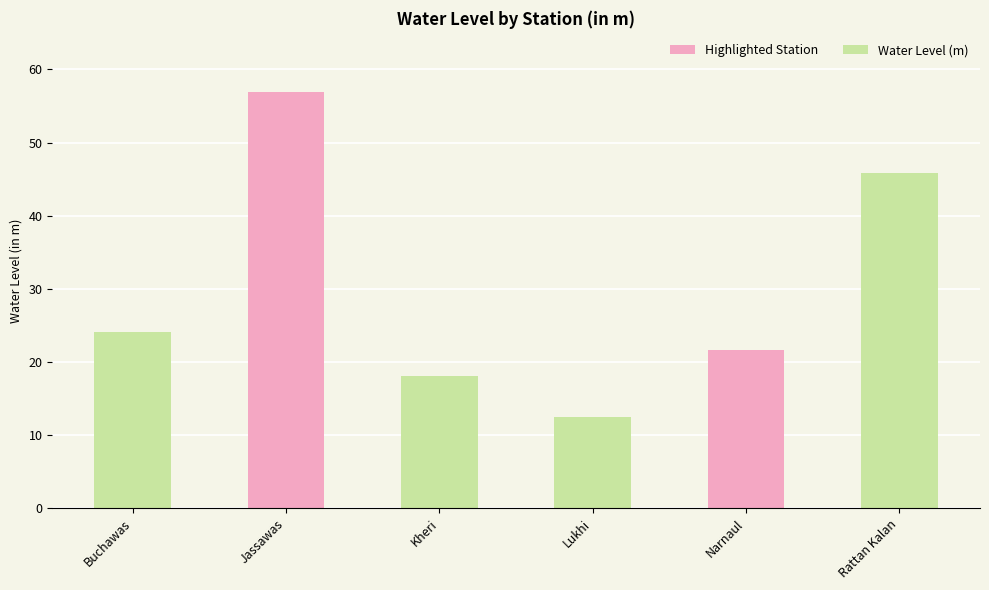

What value does the data have at Narnaul?

21.7